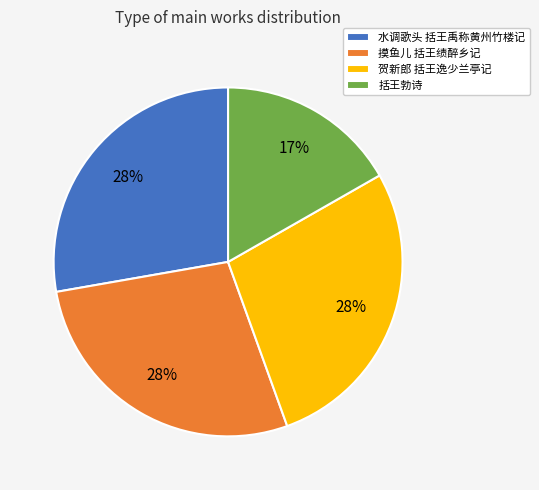

Is the sum of 括王勃诗 and 摸鱼儿 括王绩醉乡记 greater than half?

No